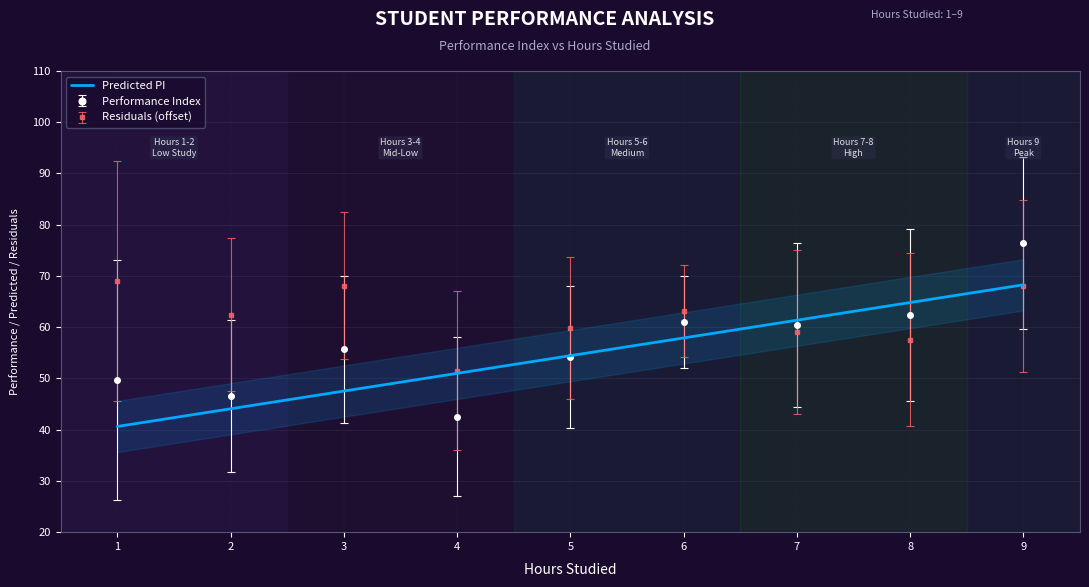

What is the difference between the maximum and minimum values?

27.7